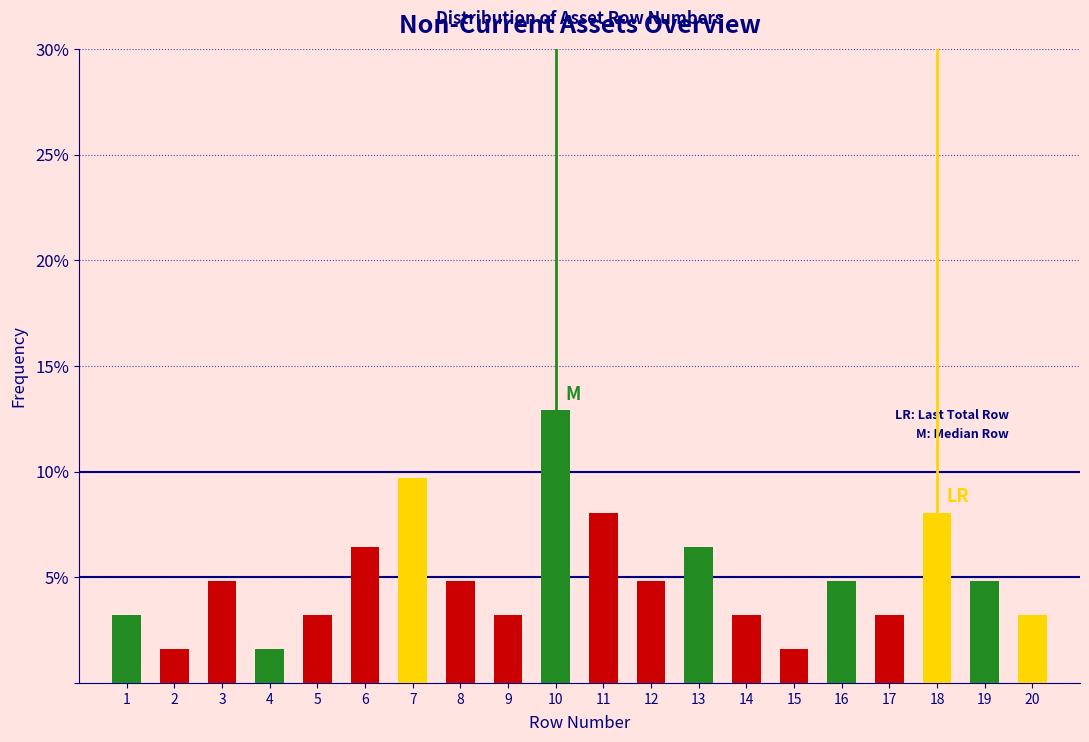

Reading left to right, what are all the values shown in this chart?

1=3.2	2=1.6	3=4.8	4=1.6	5=3.2	6=6.5	7=9.7	8=4.8	9=3.2	10=12.9	11=8.1	12=4.8	13=6.5	14=3.2	15=1.6	16=4.8	17=3.2	18=8.1	19=4.8	20=3.2